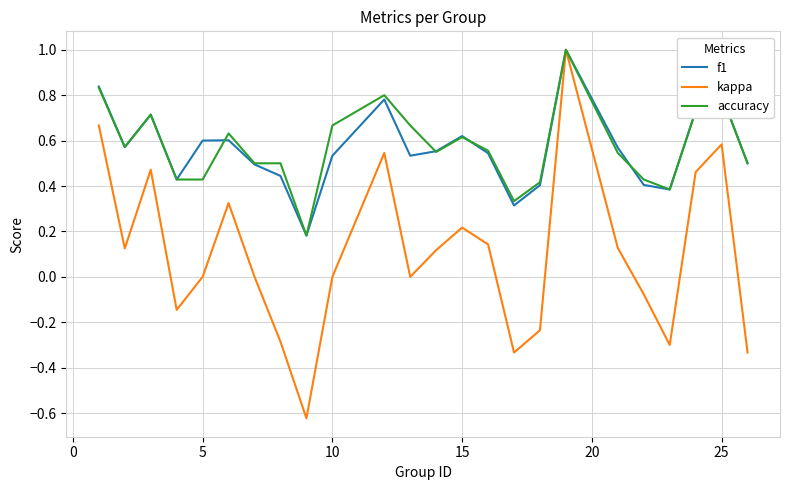

What is the maximum value shown in the chart?

1.0